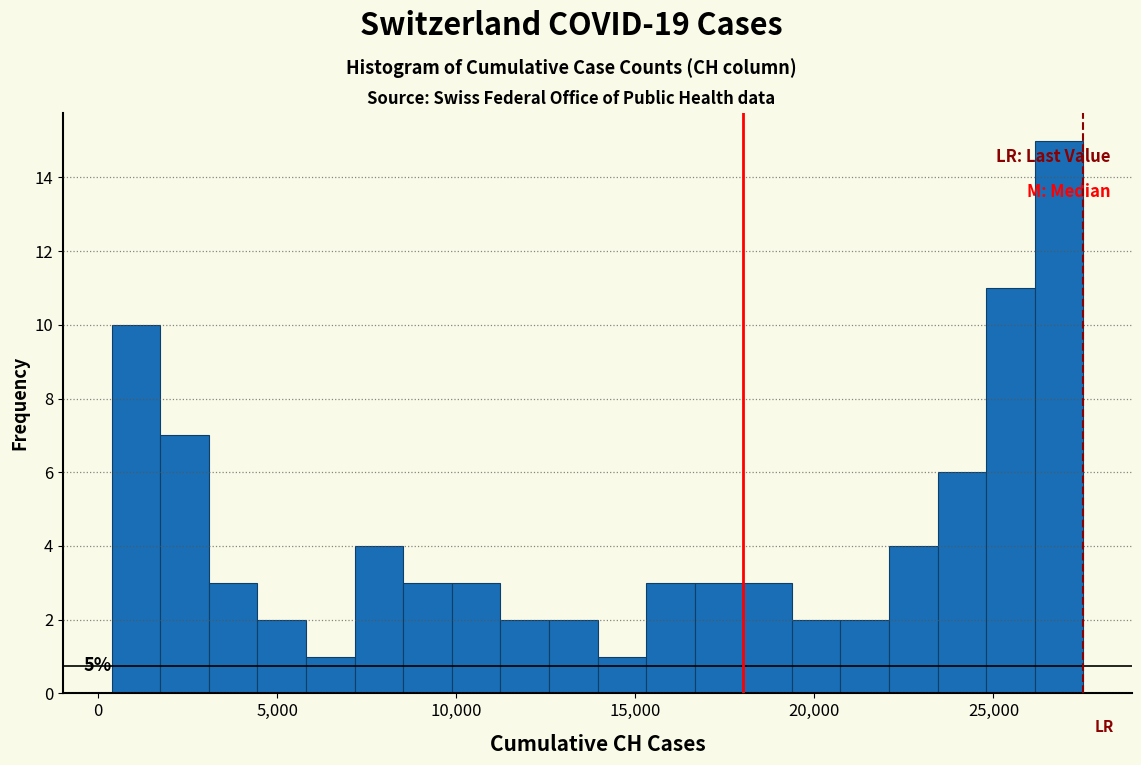

Read against the x-axis, roughly where is the centre of the tallest bar?

27000